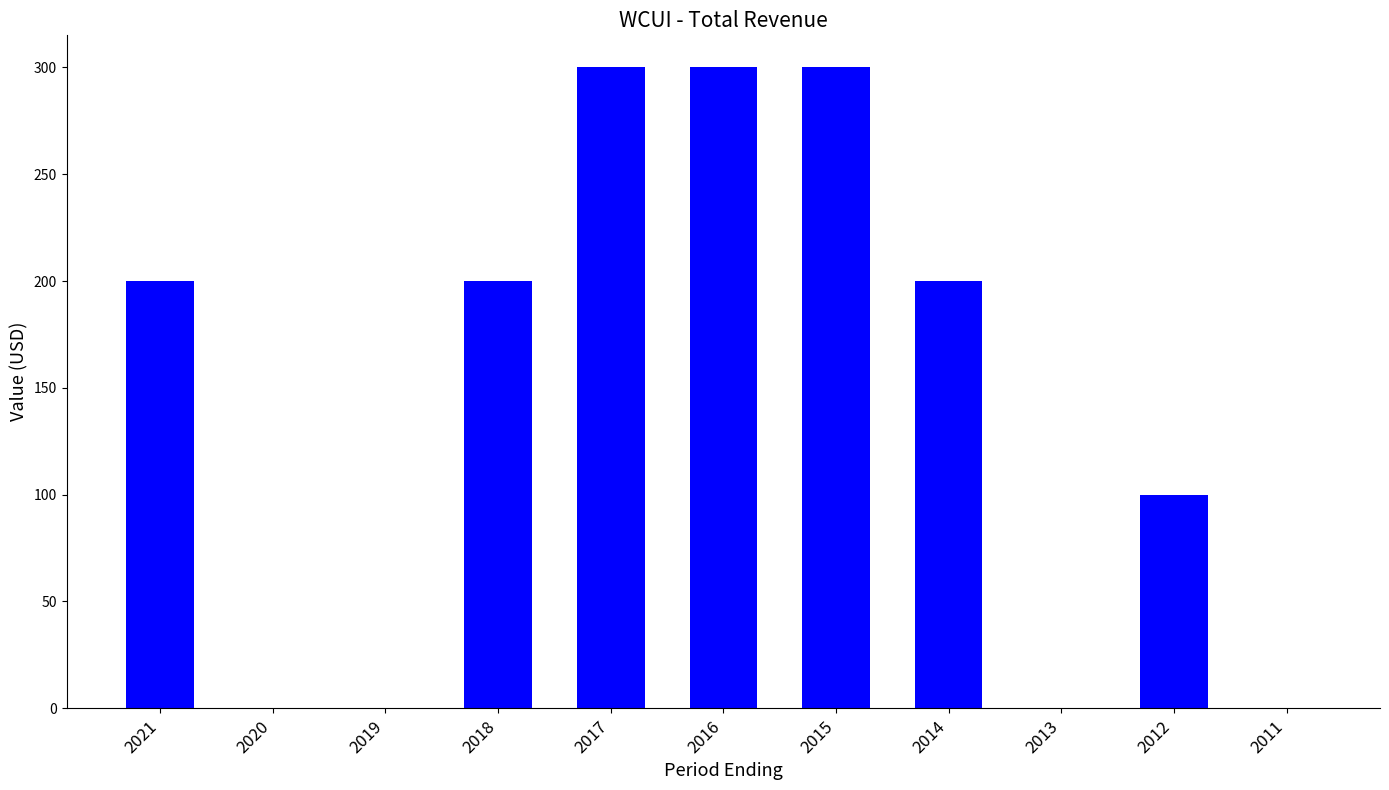

What is the sum of the values at 2019 and 2015?

300